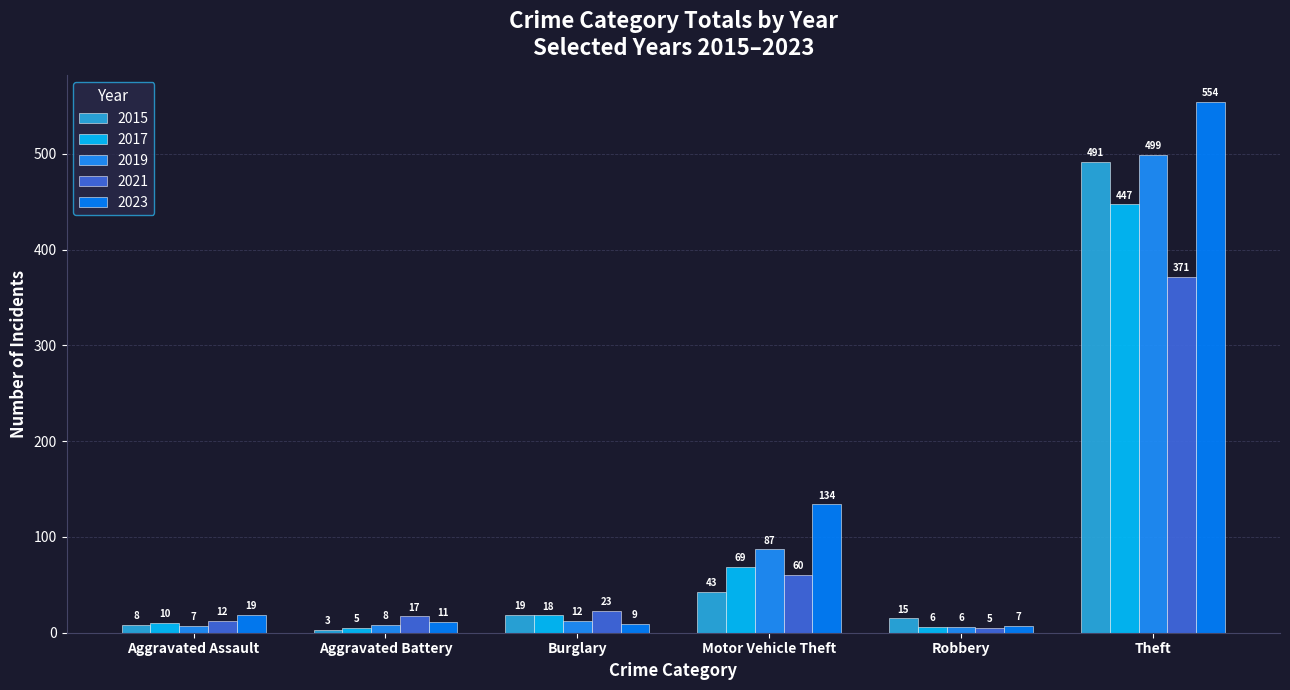

Which series has the largest total across all categories?

2023